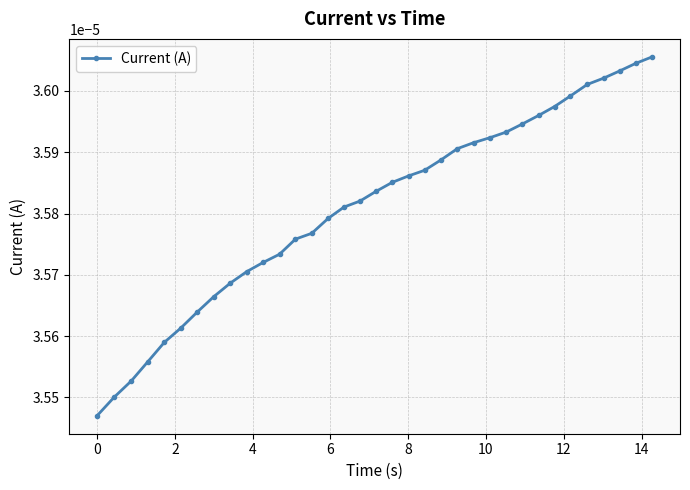

Count the values in the range 0 to 1.

35